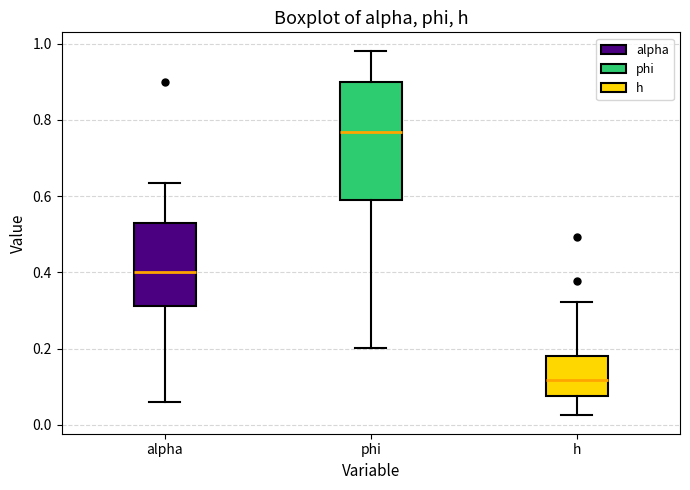

Reading left to right, read every box against the y-axis: the position of its median line, the range the box covers, and the ends of its whiskers. The values are not printed on the chart, so give them approximately, as read against the axis.

alpha: median 0.40, box 0.32 to 0.52, whiskers 0.06 to 0.64
phi: median 0.76, box 0.60 to 0.90, whiskers 0.20 to 0.98
h: median 0.12, box 0.08 to 0.18, whiskers 0.02 to 0.32